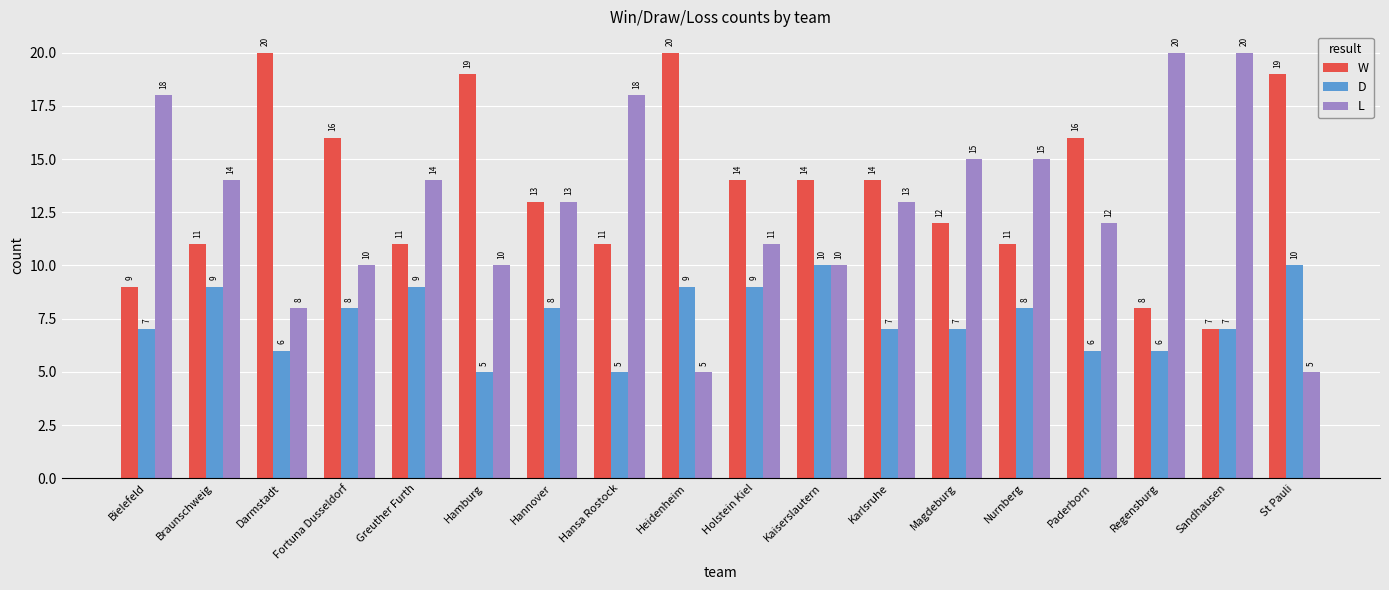

What is the value of the W bar at the 13th from the left?

12